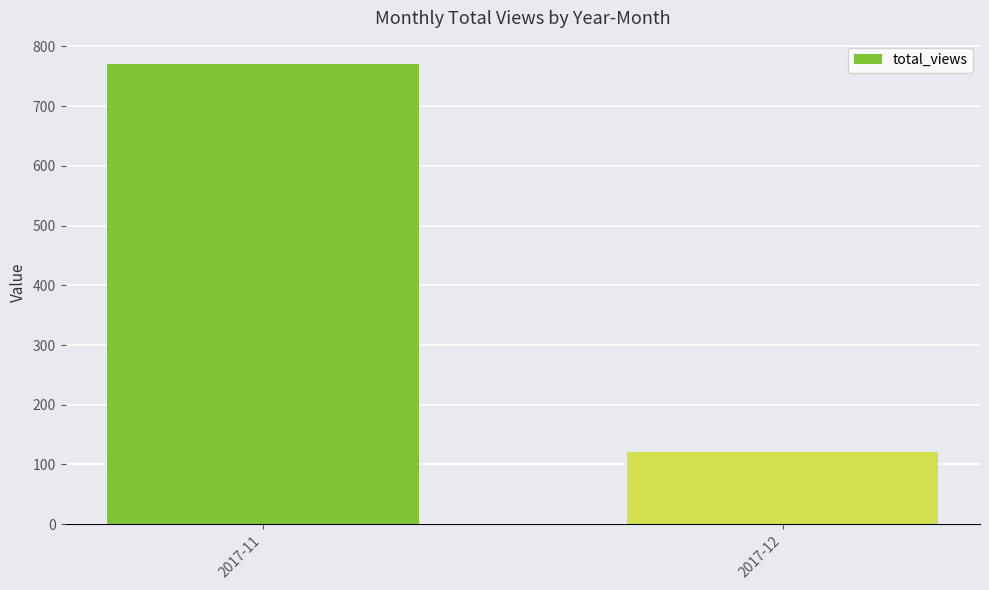

What is the sum of the values at 2017-12 and 2017-11?

892